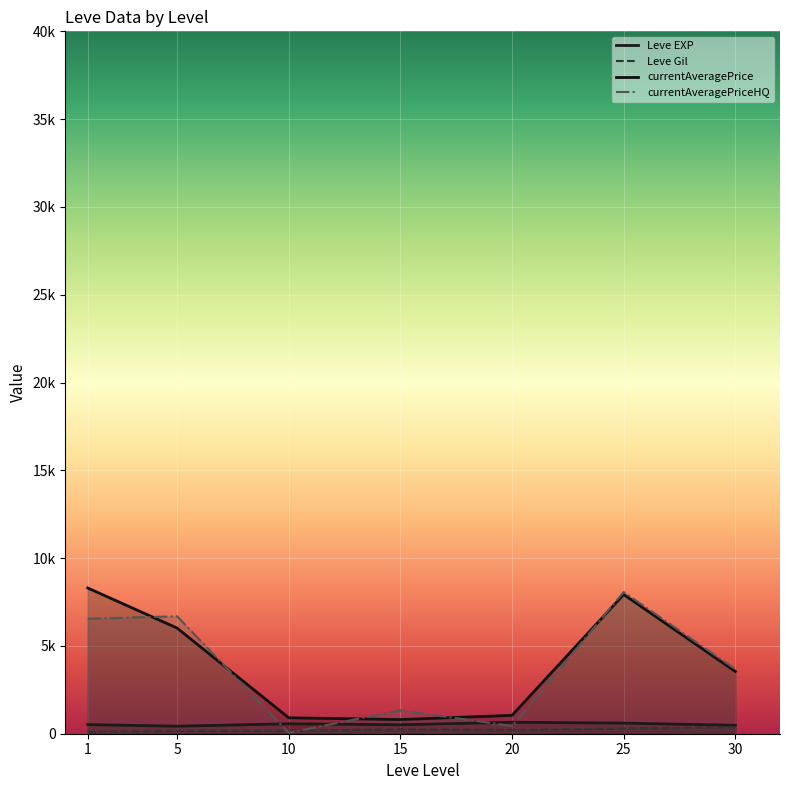

Between 10 and 15, which is larger?

10